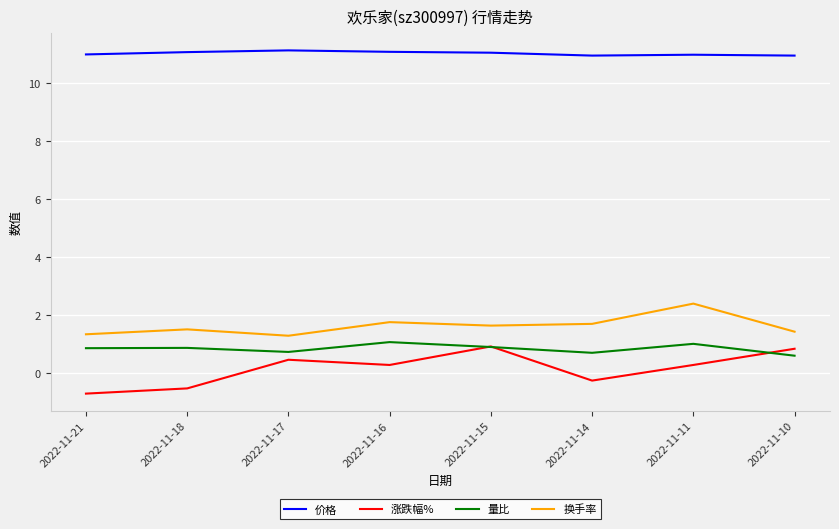

What is the maximum value shown in the chart?

11.1